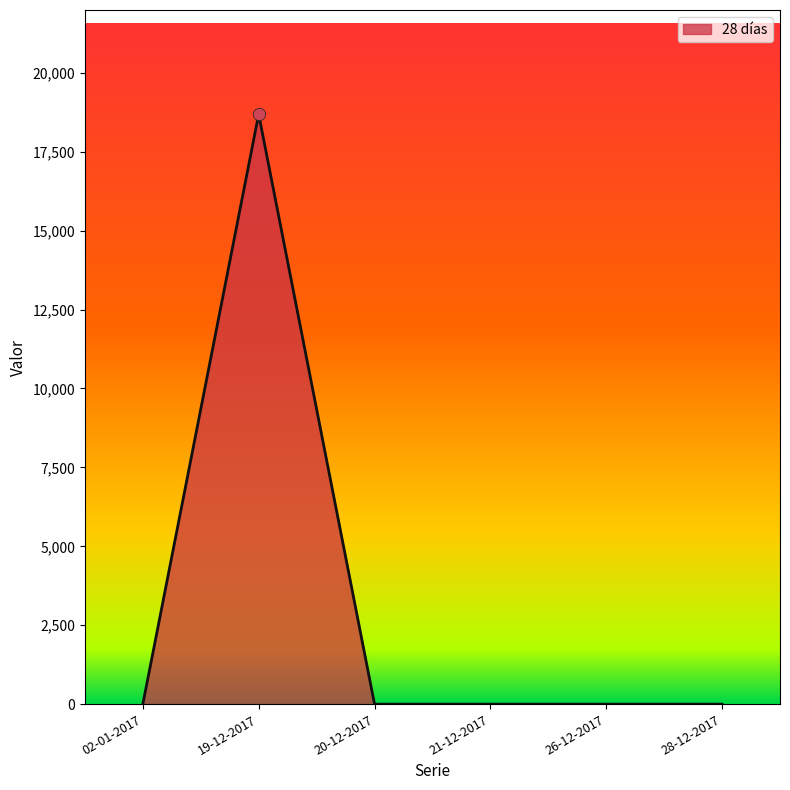

Where is the first local maximum?

19-12-2017